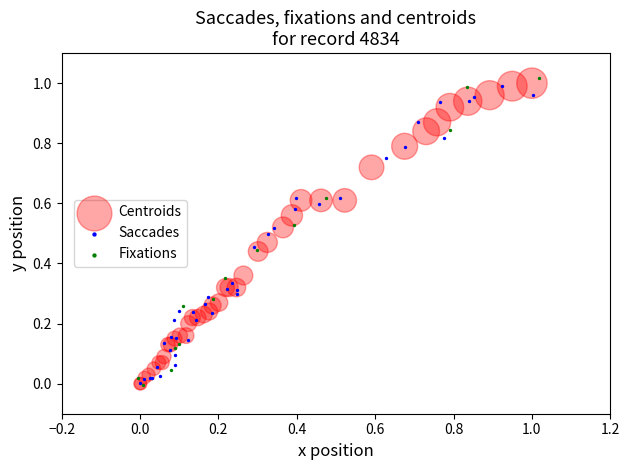

Which series has the widest spread of Y values?

Fixations